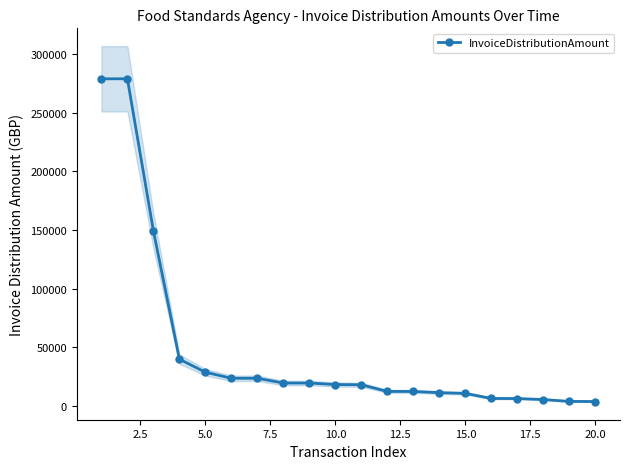

What is the smallest value displayed?

3463.6